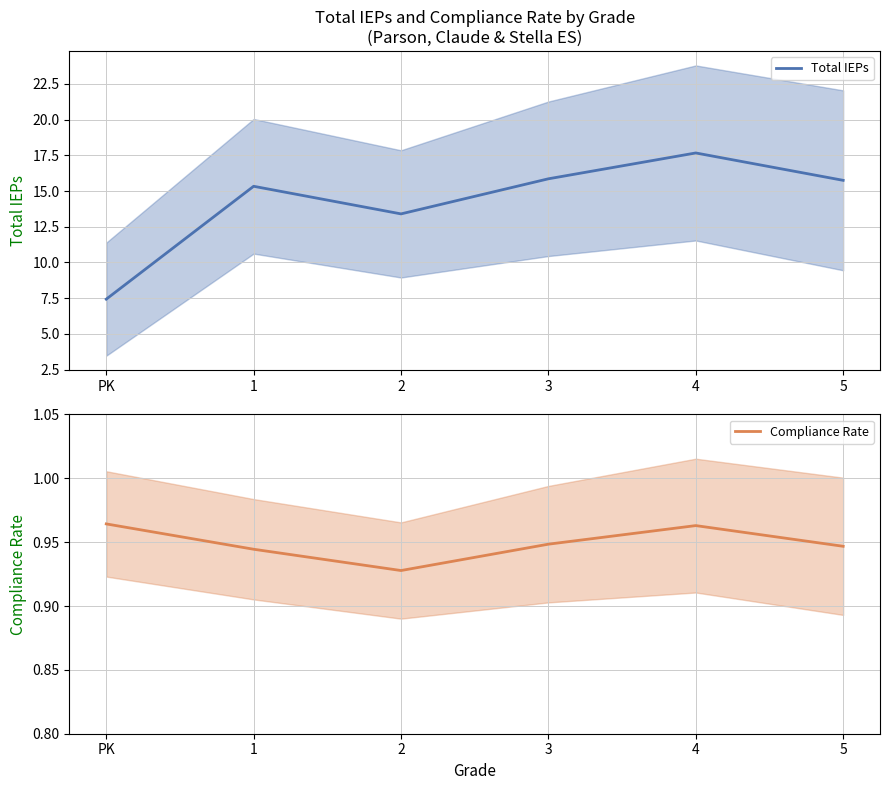

Which series changed the most between PK and 5?

Total IEPs